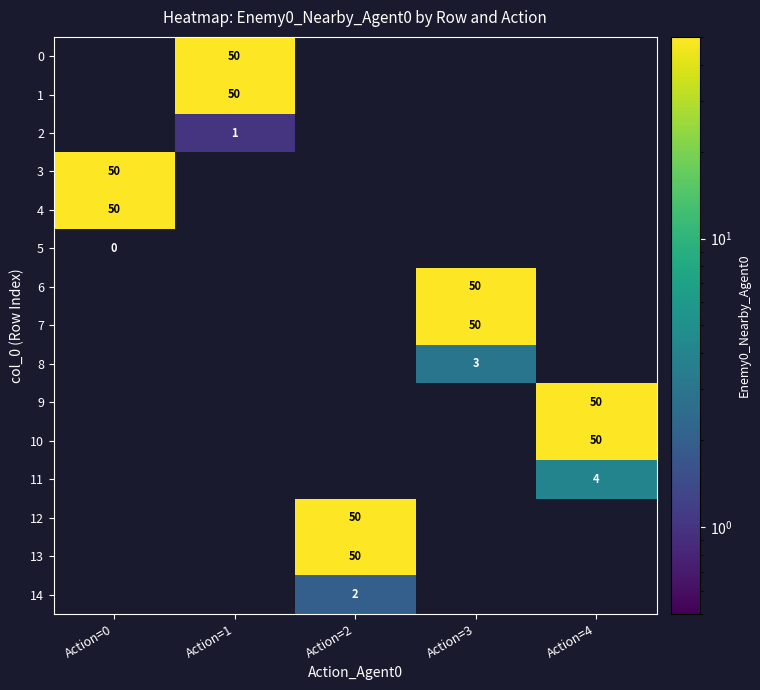

The 2 series shows 2 at Action=1. True or false?

False